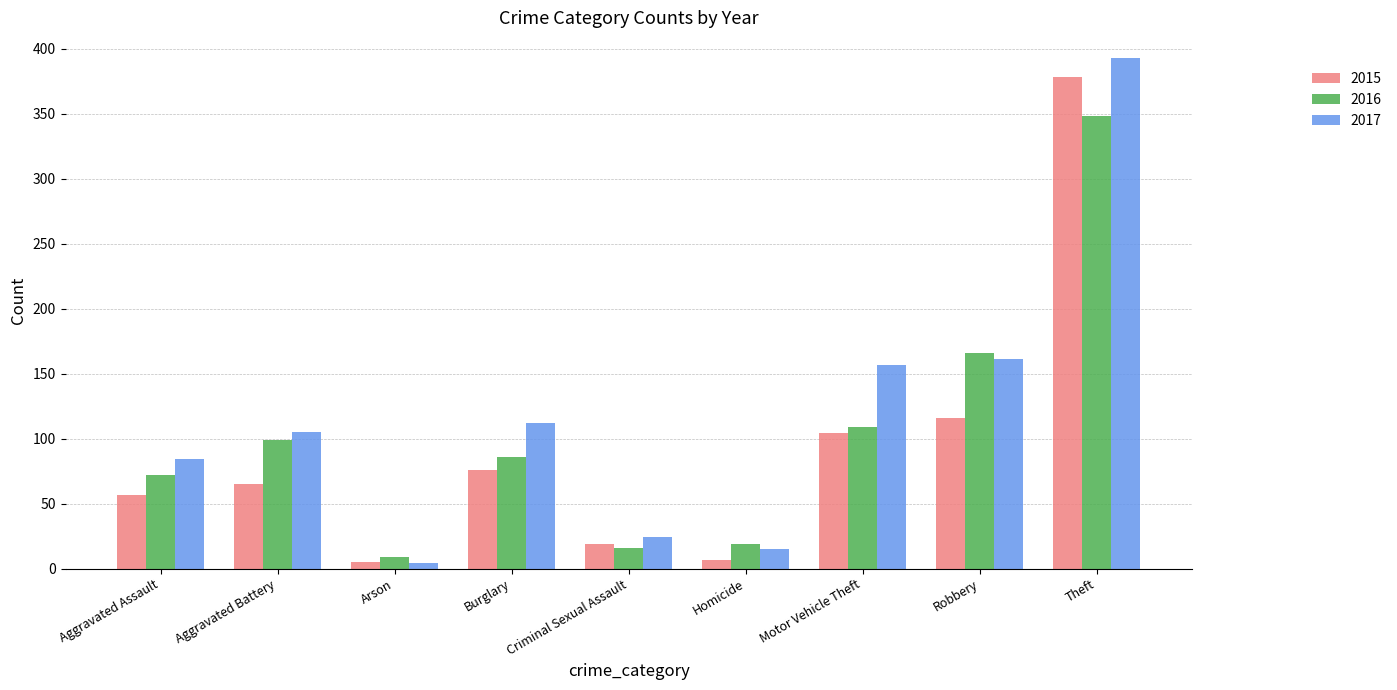

Rank the series by their maximum value, from highest to lowest.

2017, 2015, 2016